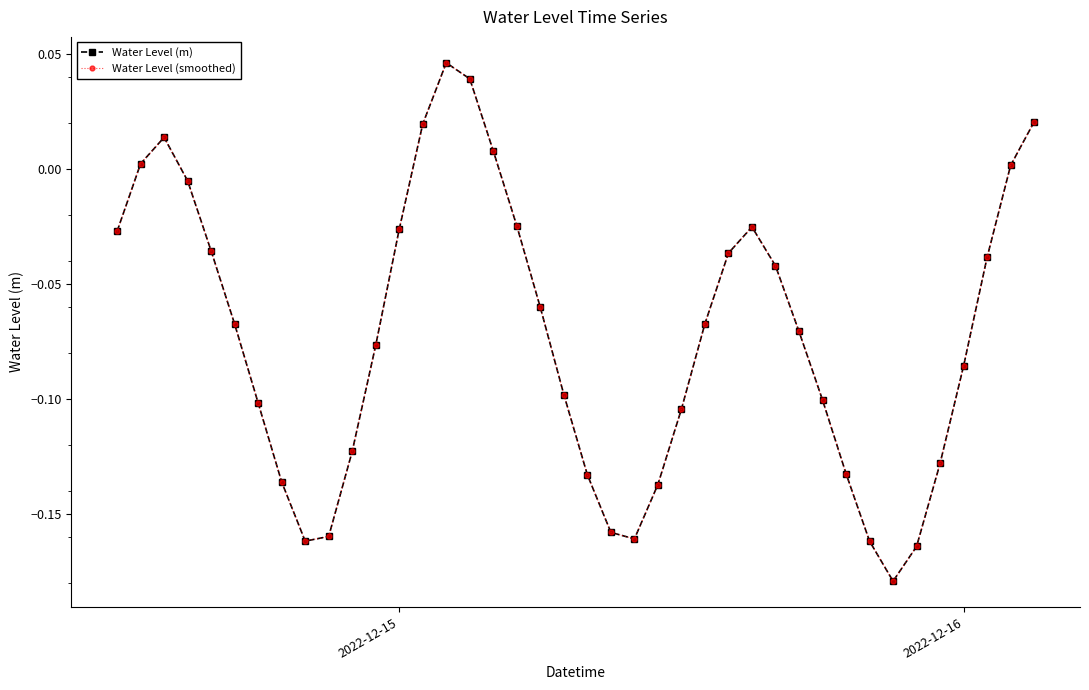

Does the chart display data point markers on the line(s)?

Yes